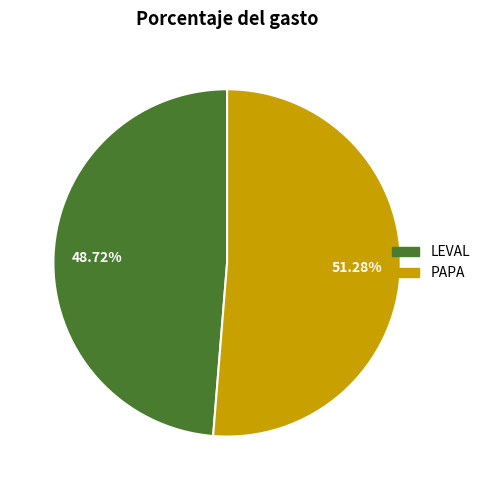

Which category has the smallest portion of the pie?

LEVAL